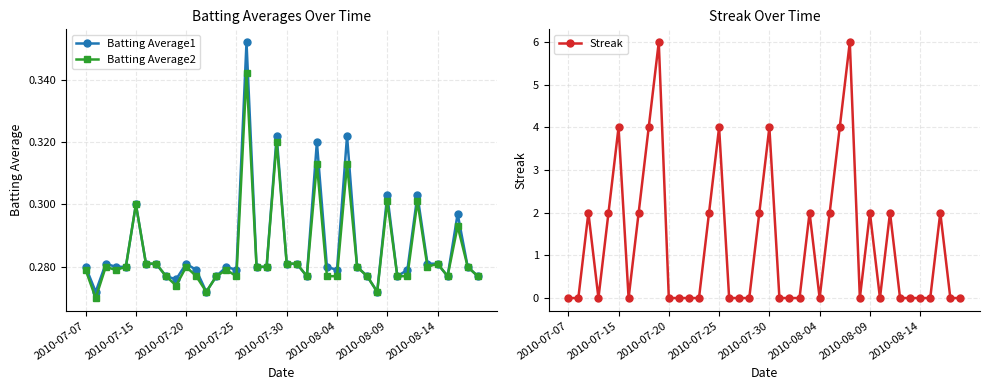

What is the total value across all series at 18?

0.6